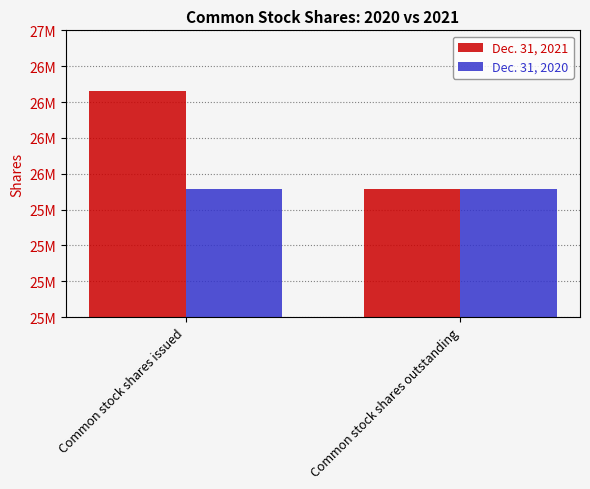

Rank the categories by Dec. 31, 2020 value from highest to lowest.

Common stock shares issued, Common stock shares outstanding